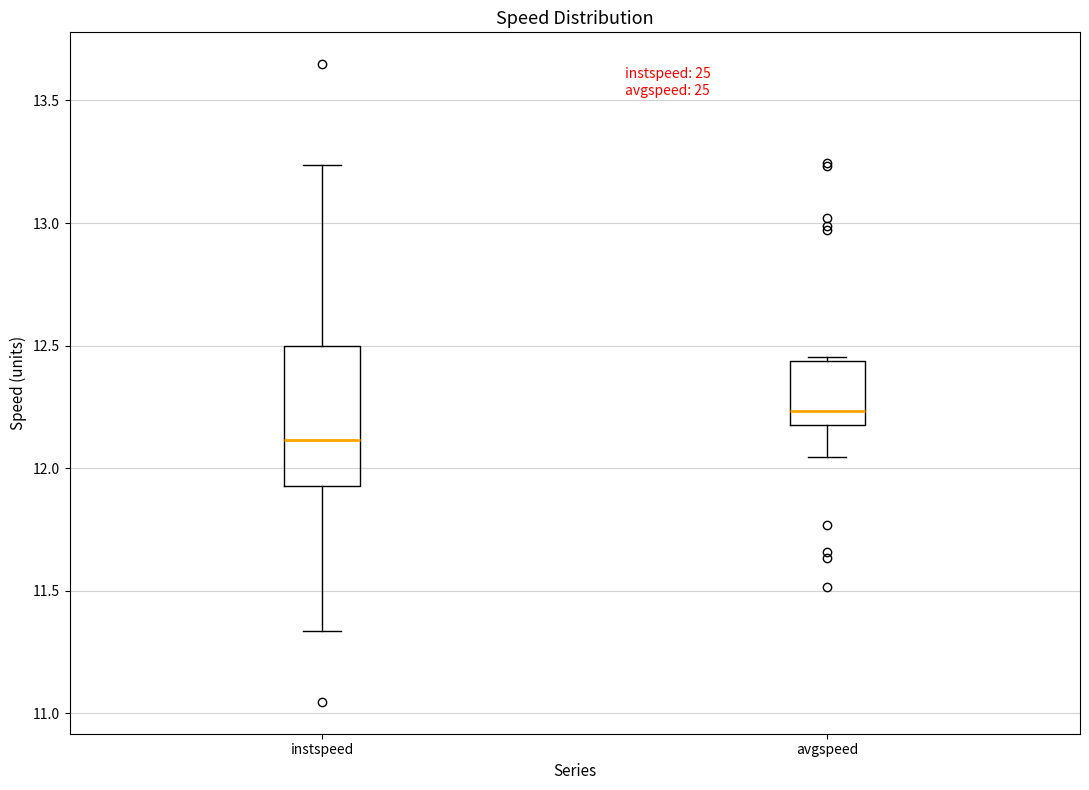

Reading left to right, read every box against the y-axis: the position of its median line, the range the box covers, and the ends of its whiskers. The values are not printed on the chart, so give them approximately, as read against the axis.

instspeed: median 12.10, box 11.95 to 12.50, whiskers 11.35 to 13.25
avgspeed: median 12.25, box 12.15 to 12.45, whiskers 12.05 to 12.45 (just above the box's upper edge)